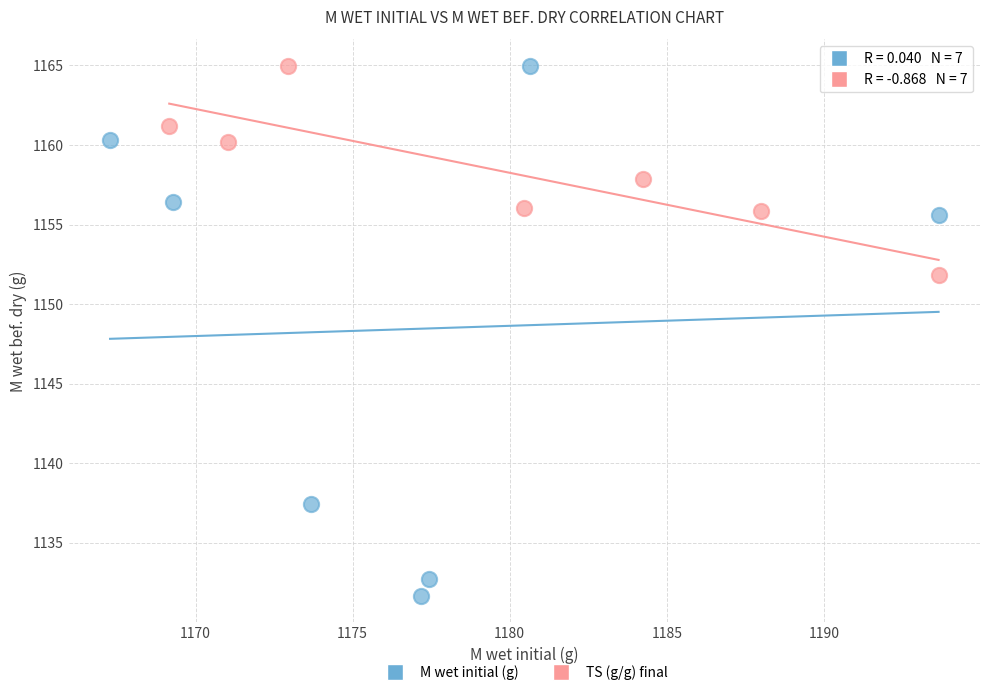

Which series has the widest spread of Y values?

M wet initial (g)